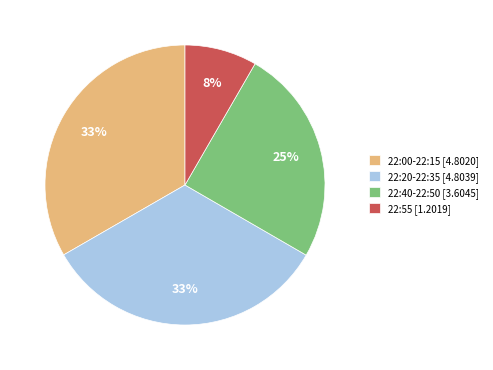

Is there any slice that represents more than half of the pie?

No